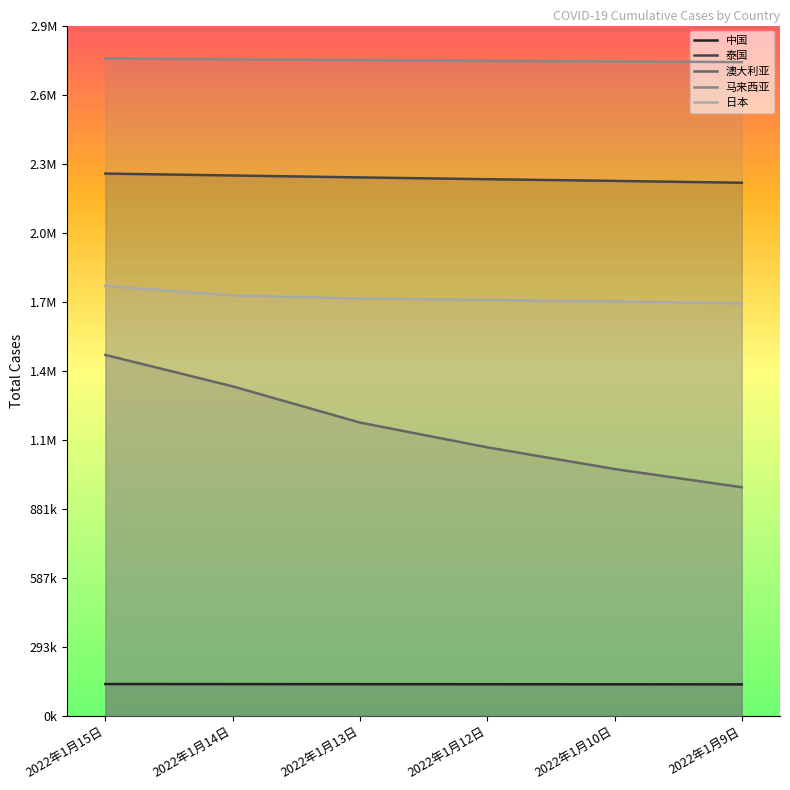

What is the difference between the second highest and minimum values in the 日本 series?

33626